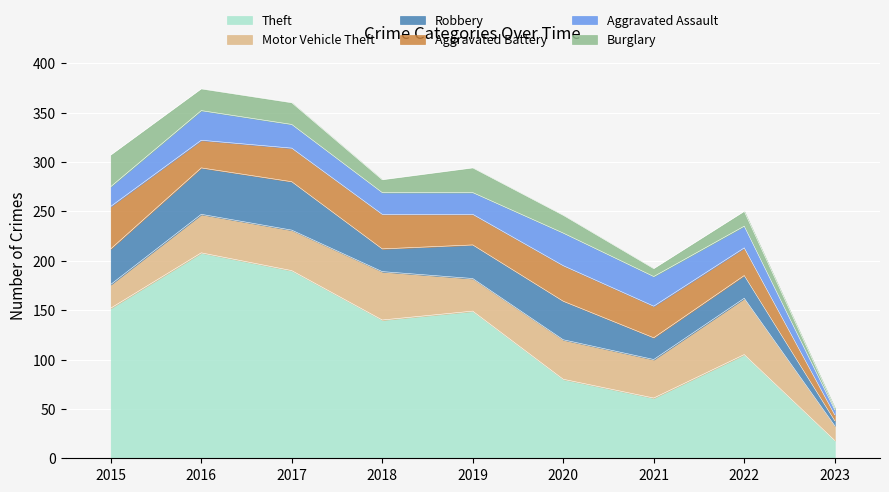

Which series has the widest spread of values?

Theft